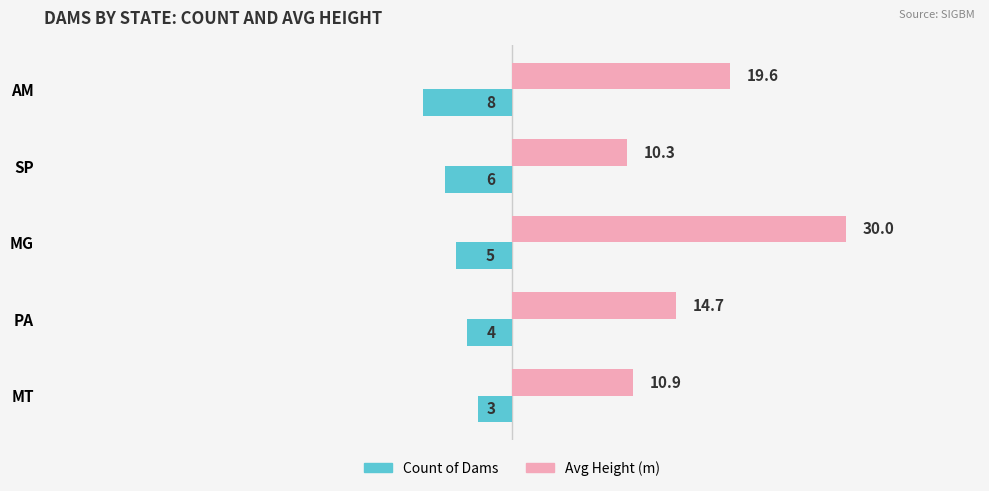

Which category has the lowest value in the Count of Dams series?

AM